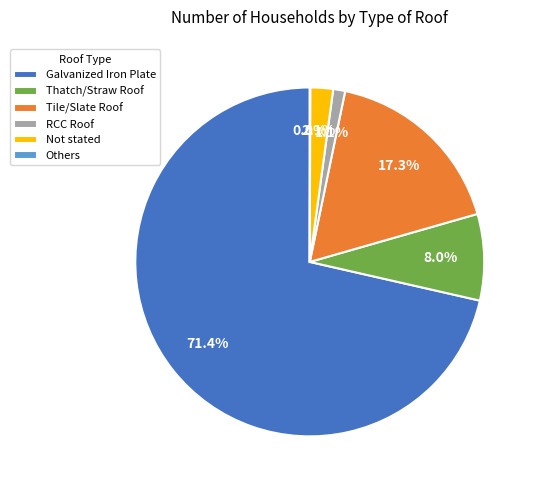

Is there any slice that represents more than half of the pie?

Yes